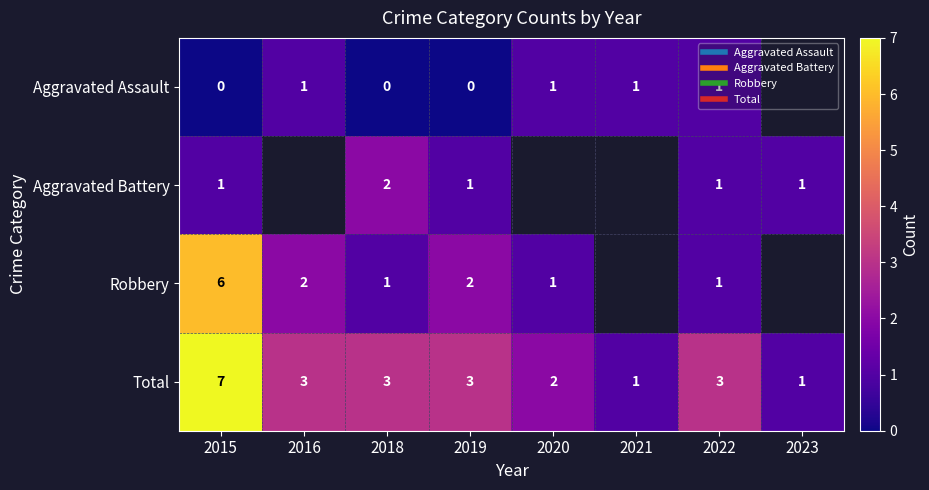

The value of Aggravated Assault at 2021 is 1.0. True or false?

True